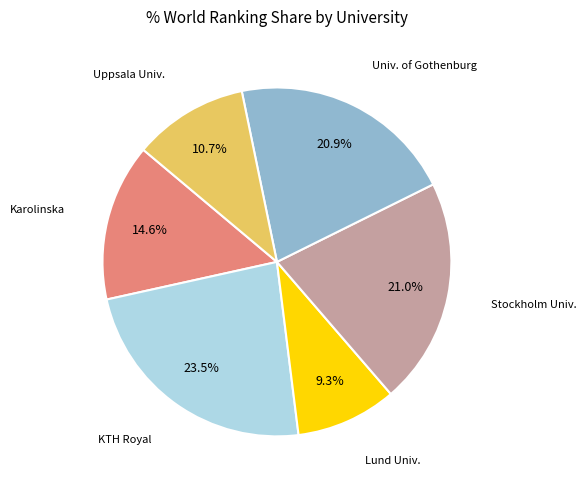

Is there a majority slice in this chart?

No